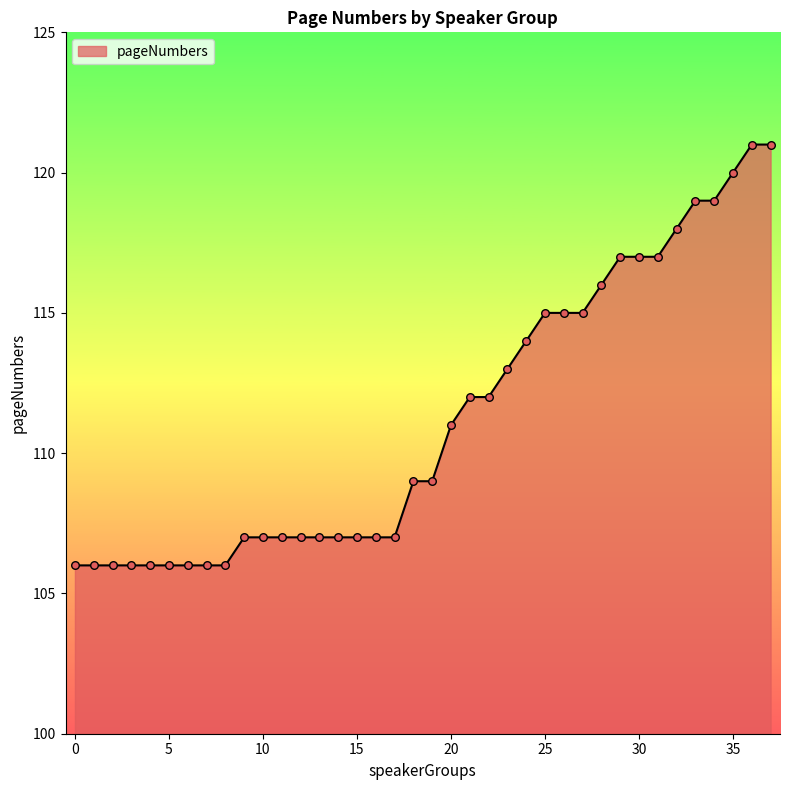

What is the greatest value displayed?

121